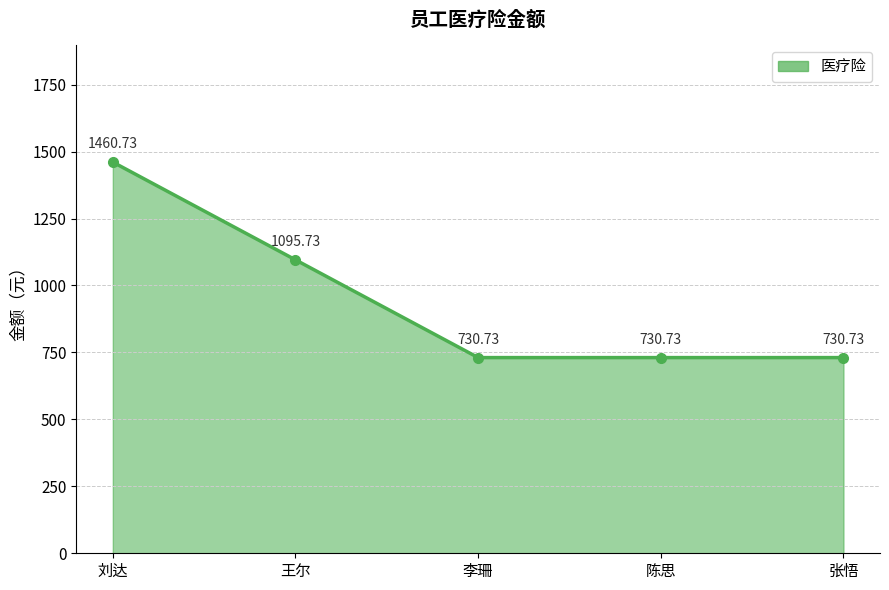

Is it true that the value at 王尔 is 1095.7?

True